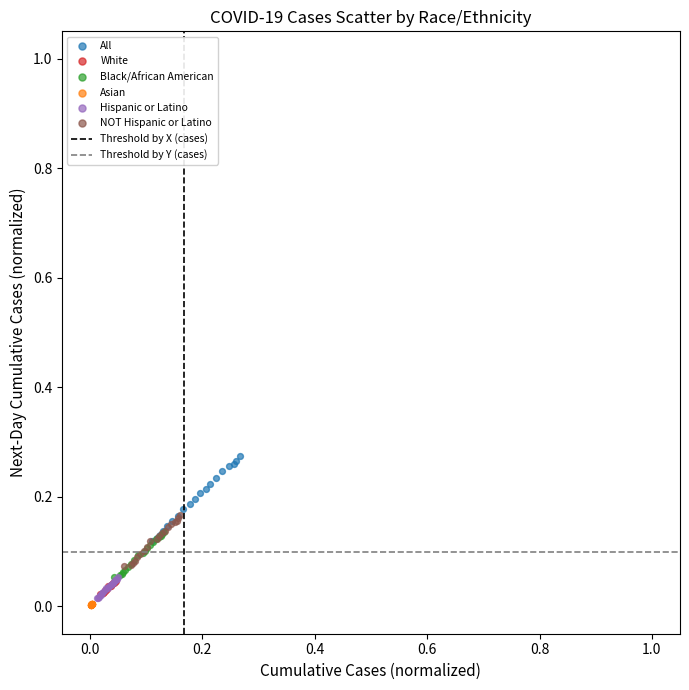

Which series has the largest Y range (max minus min)?

All